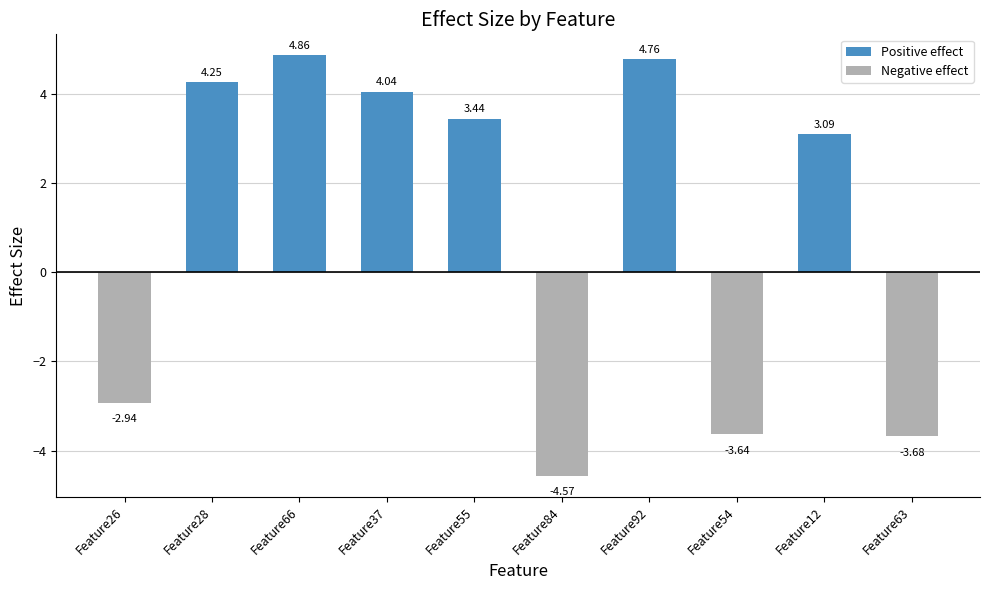

Between Feature28 and Feature26, which is larger?

Feature28